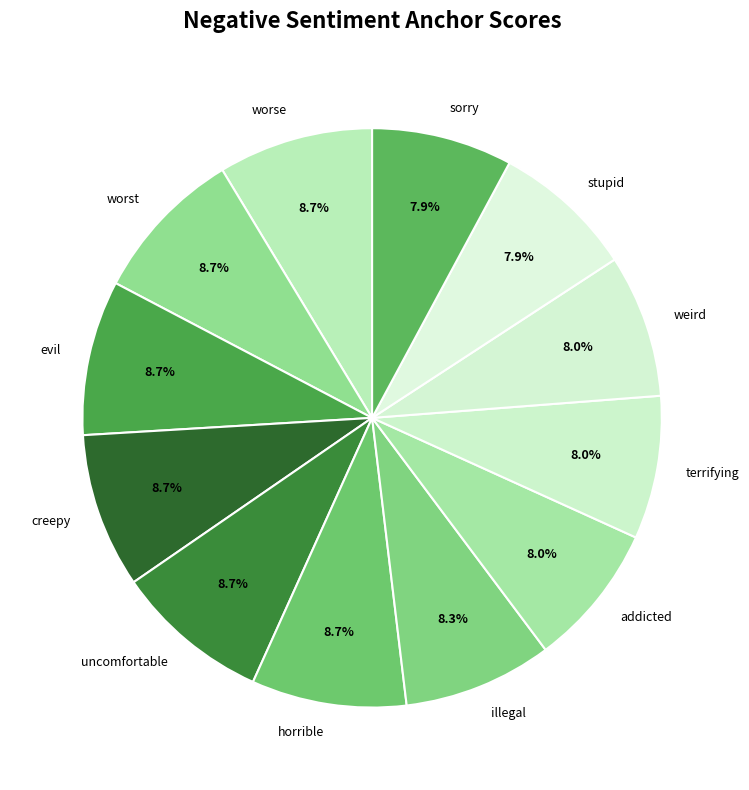

Approximately how many times larger is the value at uncomfortable compared to creepy?

1.0